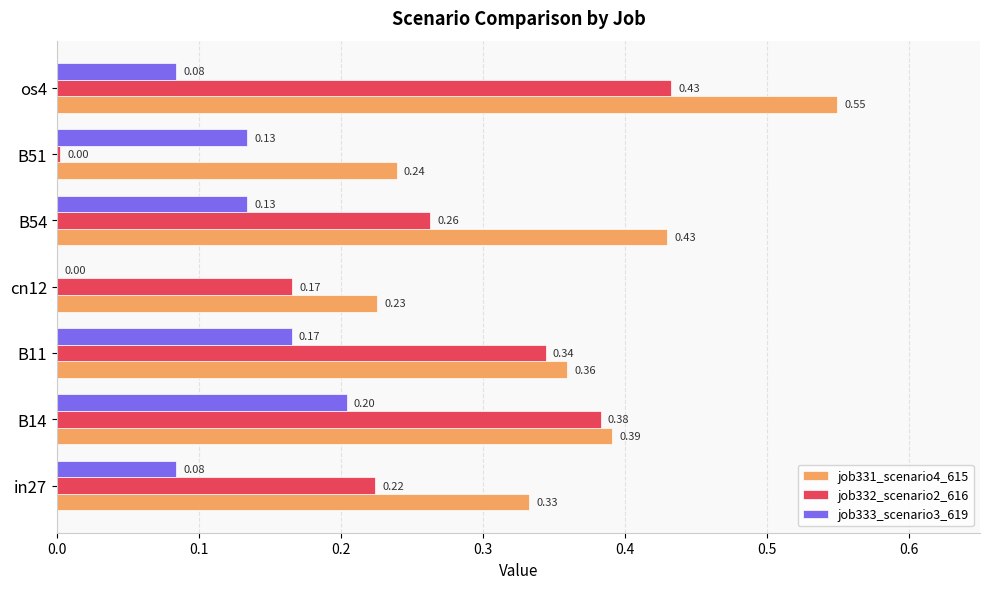

What is the sum of all job332_scenario2_616 values?

1.8